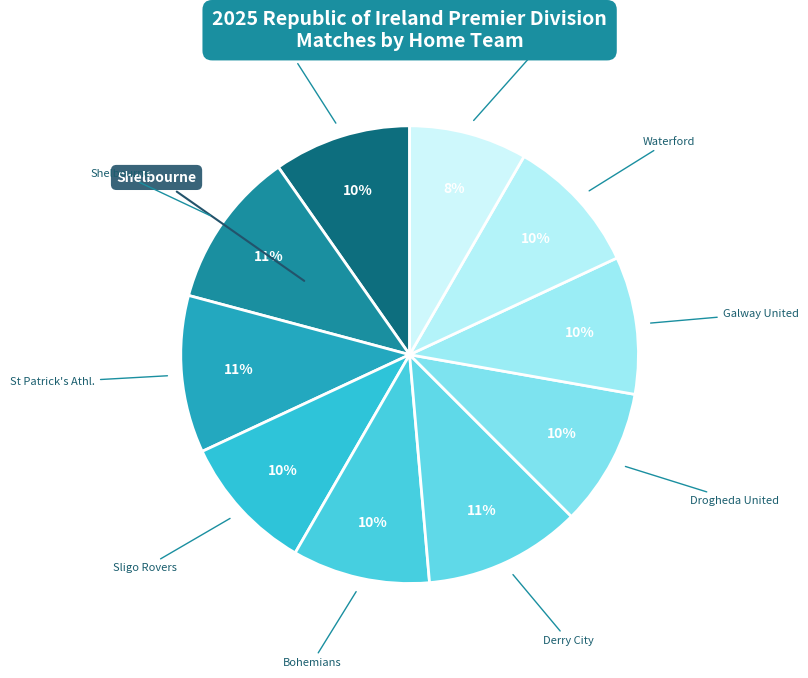

Count the number of slices in the pie.

10